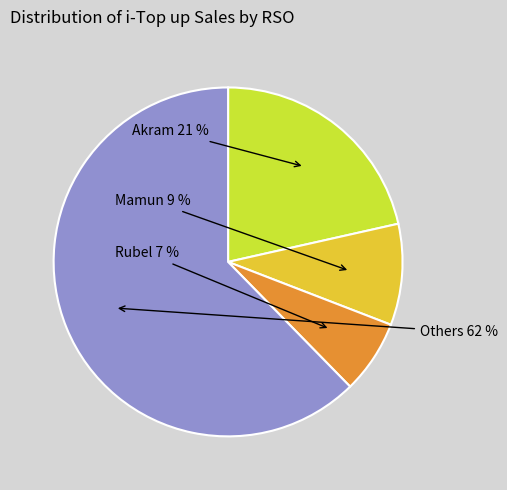

Does any single category account for the majority?

Yes